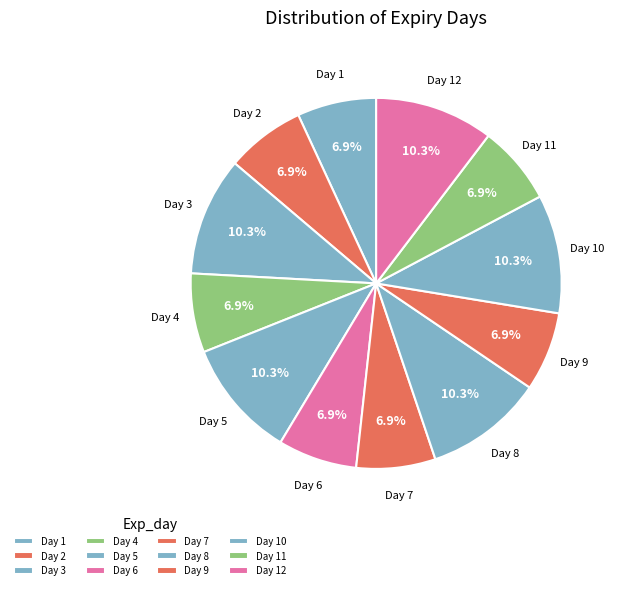

Does any single category account for the majority?

No